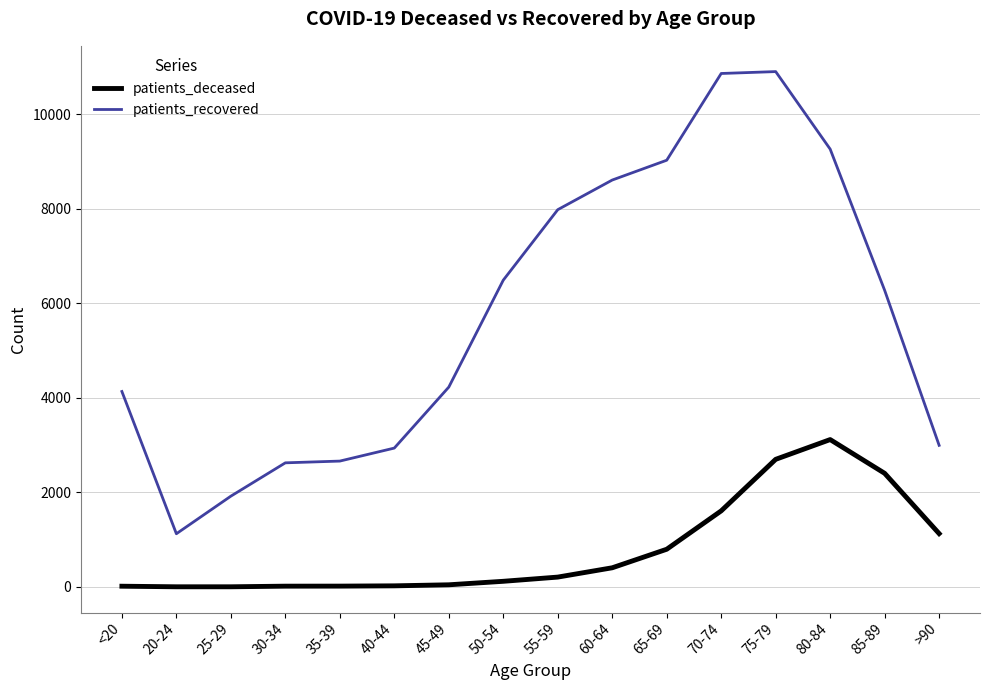

The value of patients_recovered at 50-54 is 8798. True or false?

False